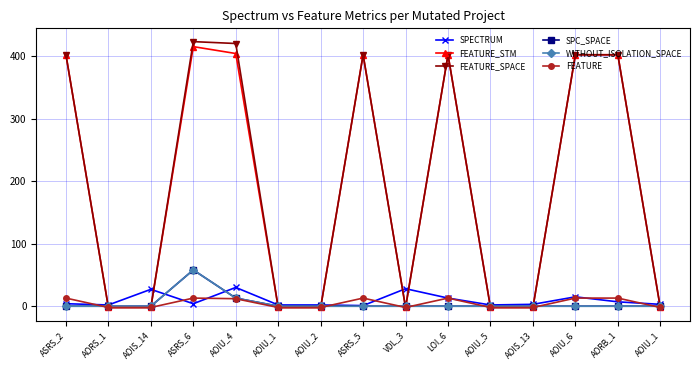

Does the chart have visible grid lines?

Yes